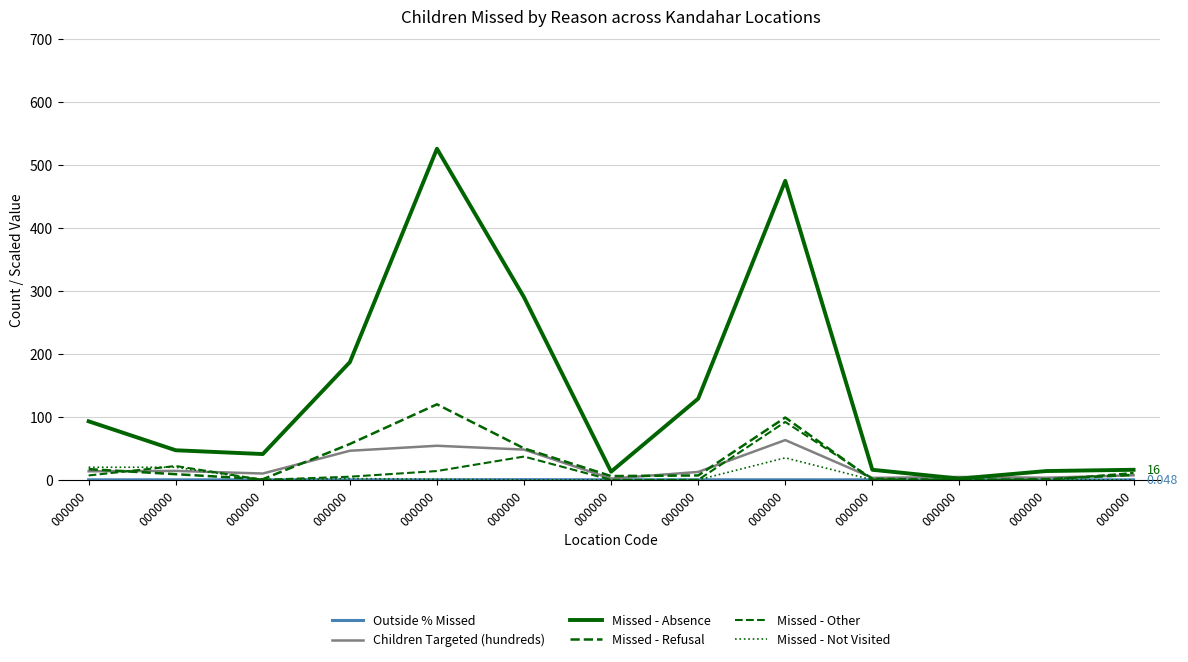

How many values in the Missed - Absence series are below 47?

6